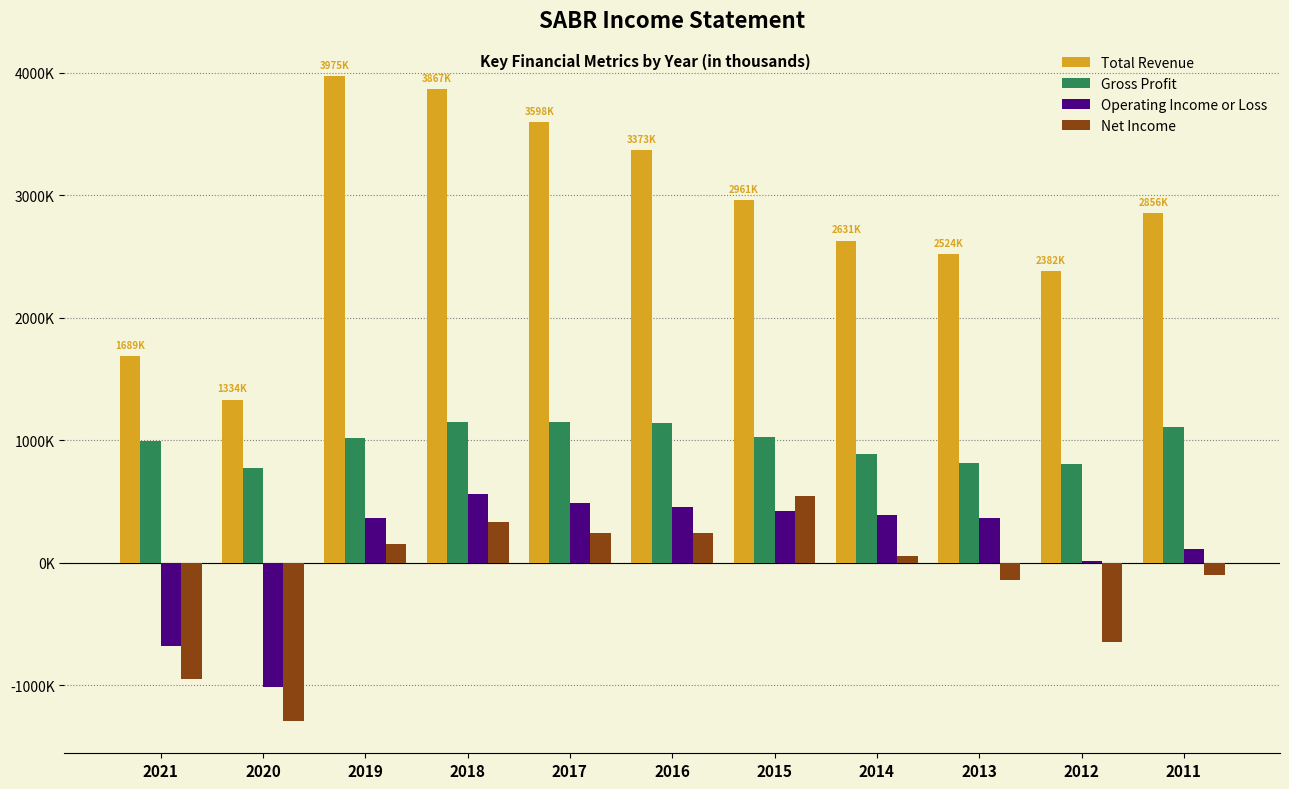

True or false: Gross Profit has a value of 774100 at 2020.

True